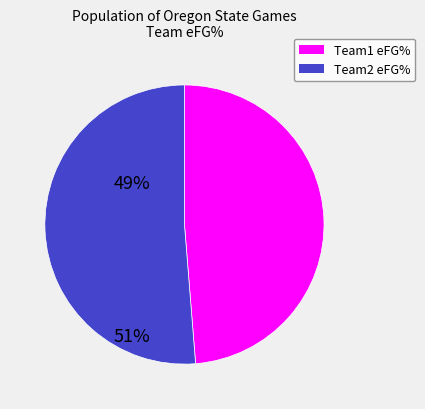

What is the smallest slice in the pie chart?

Team1 eFG%